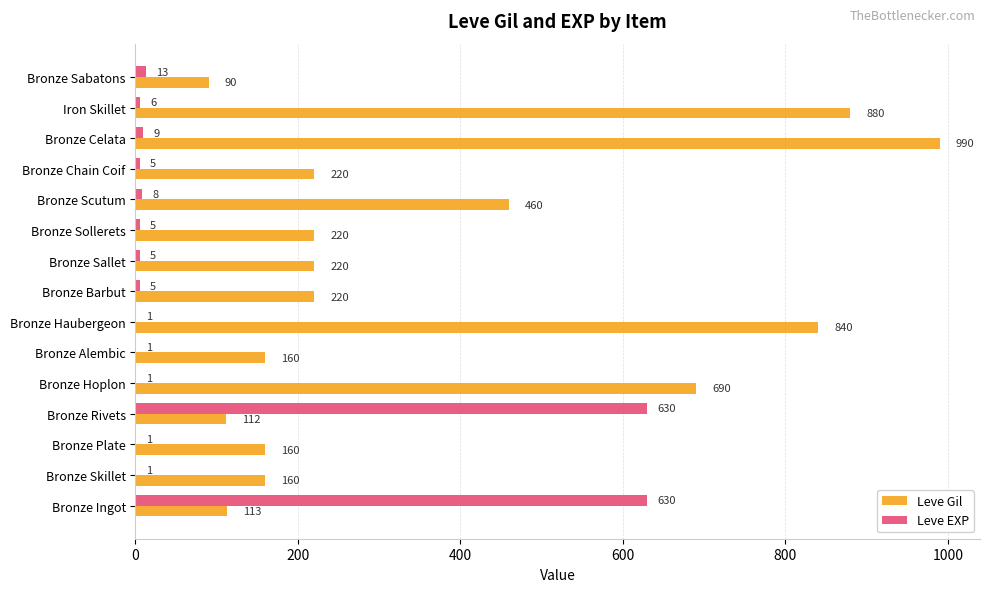

Is it true that Leve Gil equals 103 at Bronze Plate?

False